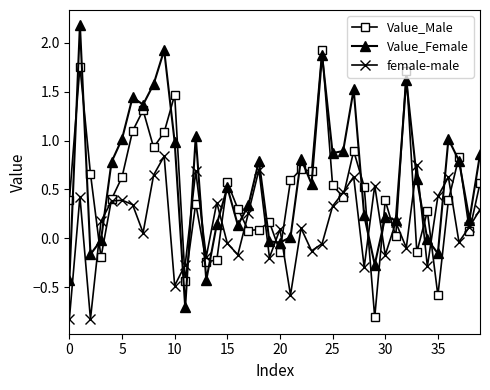

Rank the series by their average value, from lowest to highest.

female-male, Value_Male, Value_Female